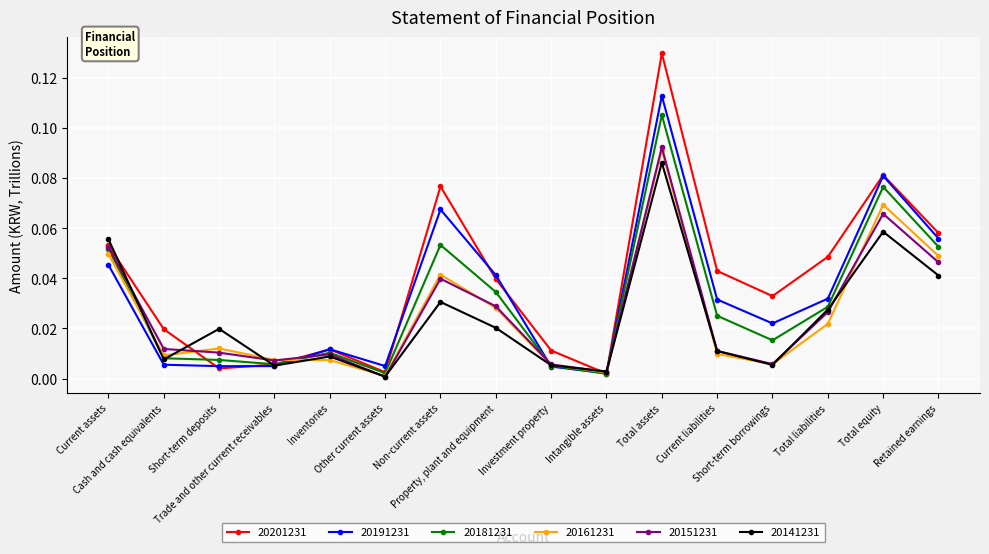

Which series has the largest total across all categories?

20201231